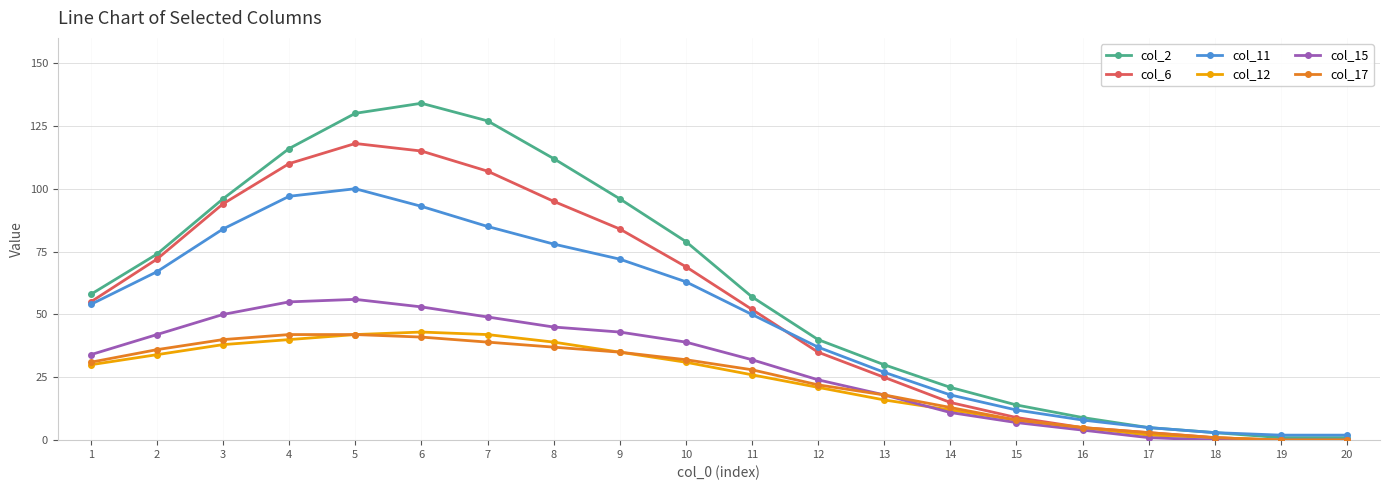

What is the total value across all series at 1?

262